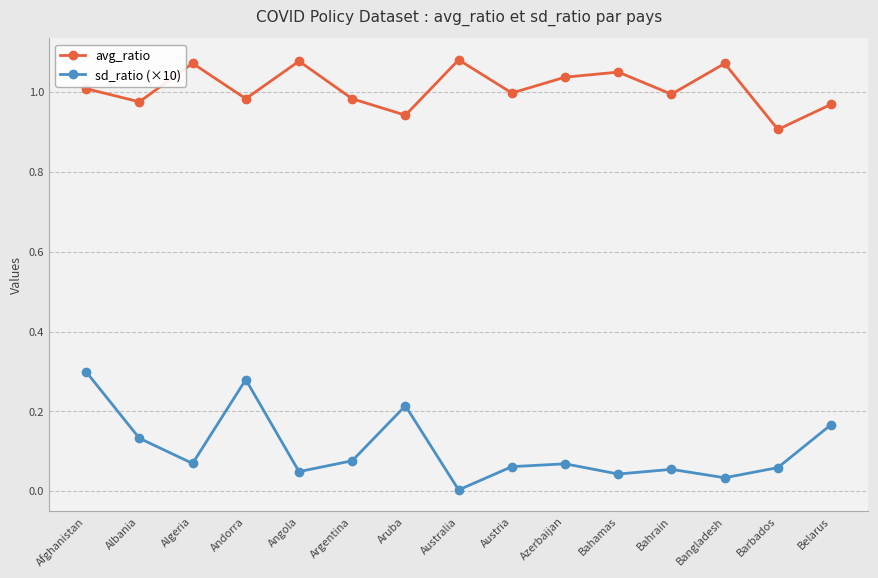

What are all the series names shown in the legend?

avg_ratio, sd_ratio (×10)